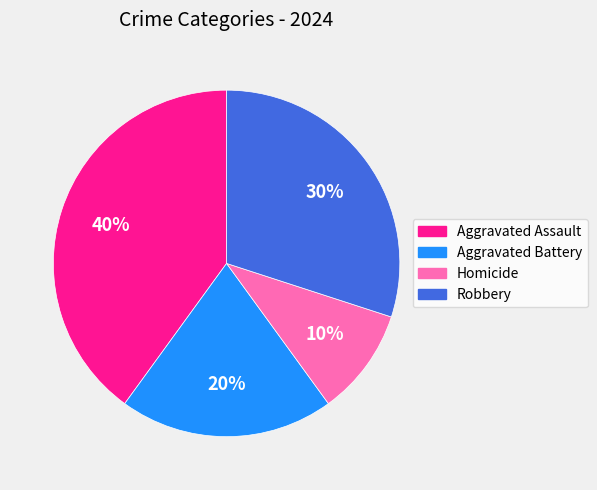

Count the number of slices in the pie.

4